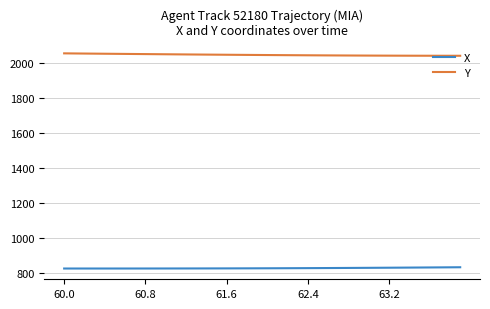

What is the highest value of the Y series?

2056.6